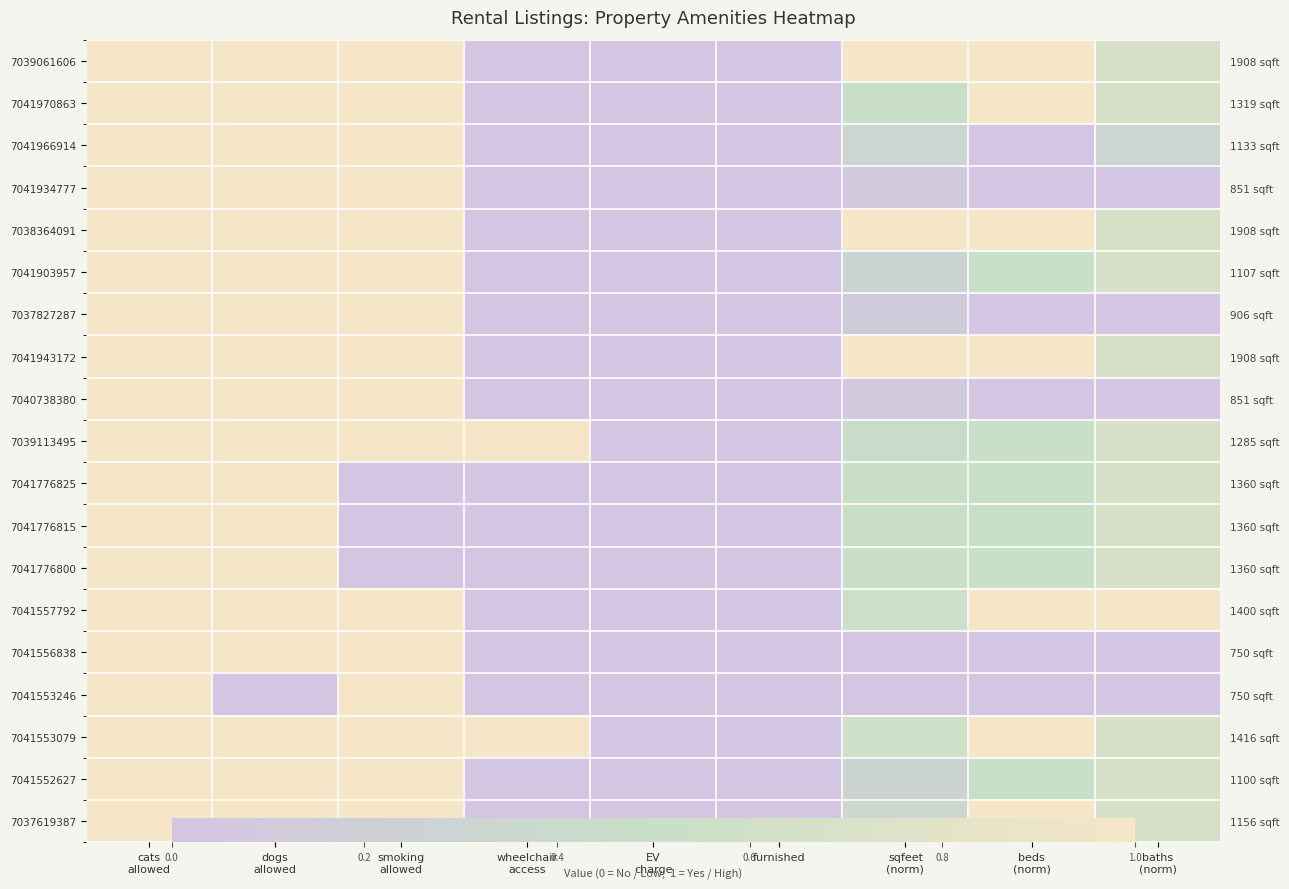

Is the value of 7037827287 at sqfeet (norm) greater than the value of 7041934777 at wheelchair access?

Yes